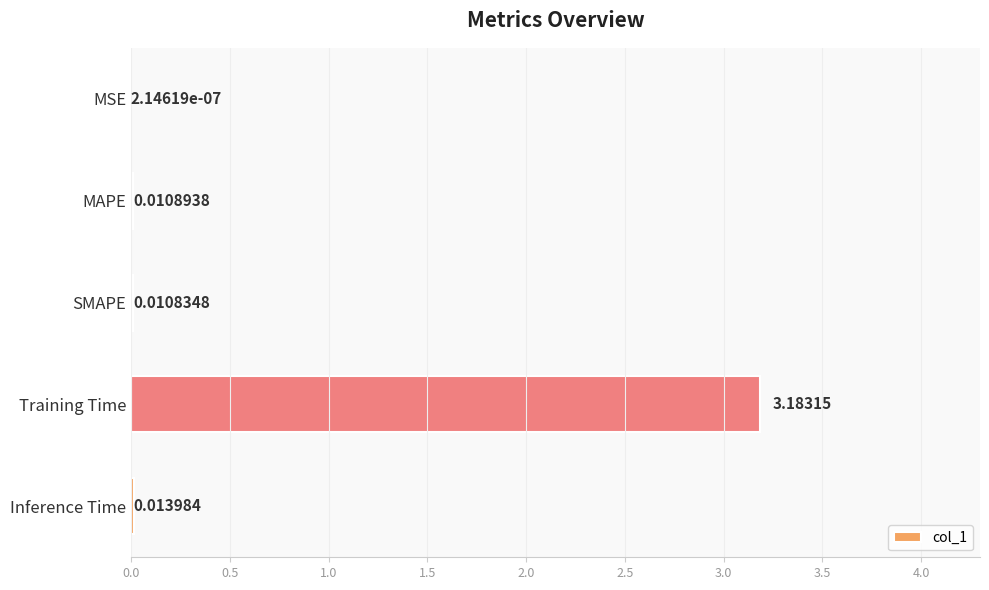

Between Training Time and MSE, which is larger?

Training Time